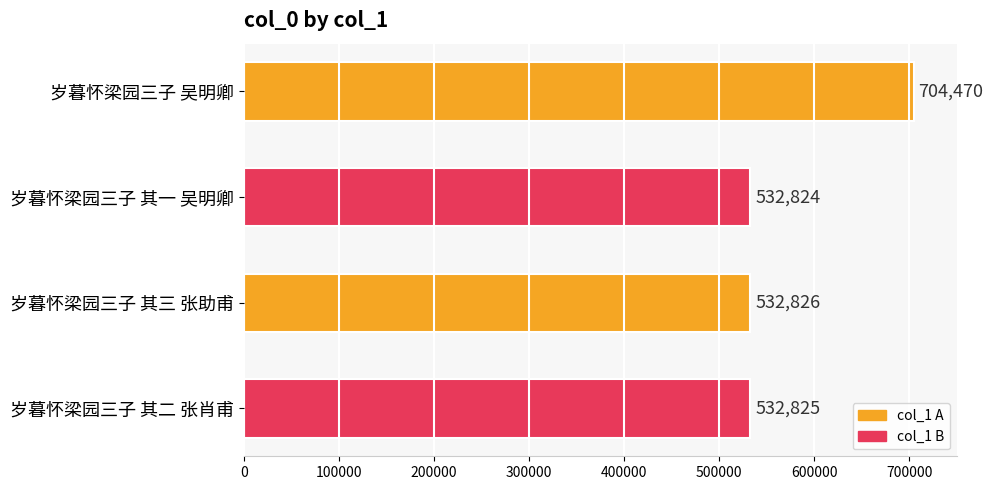

The value at 岁暮怀梁园三子 其一 吴明卿 is 532824. True or false?

True